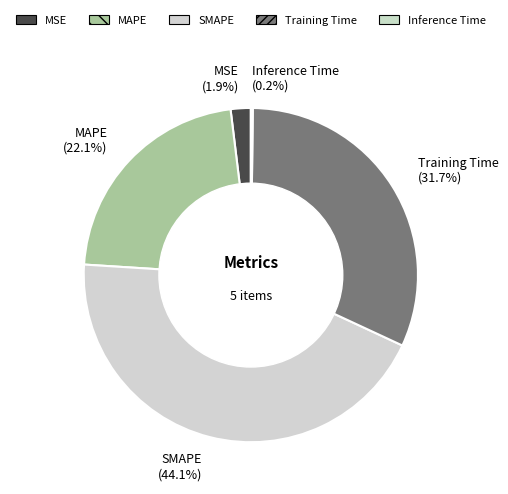

Does MSE represent more than half of the total?

No